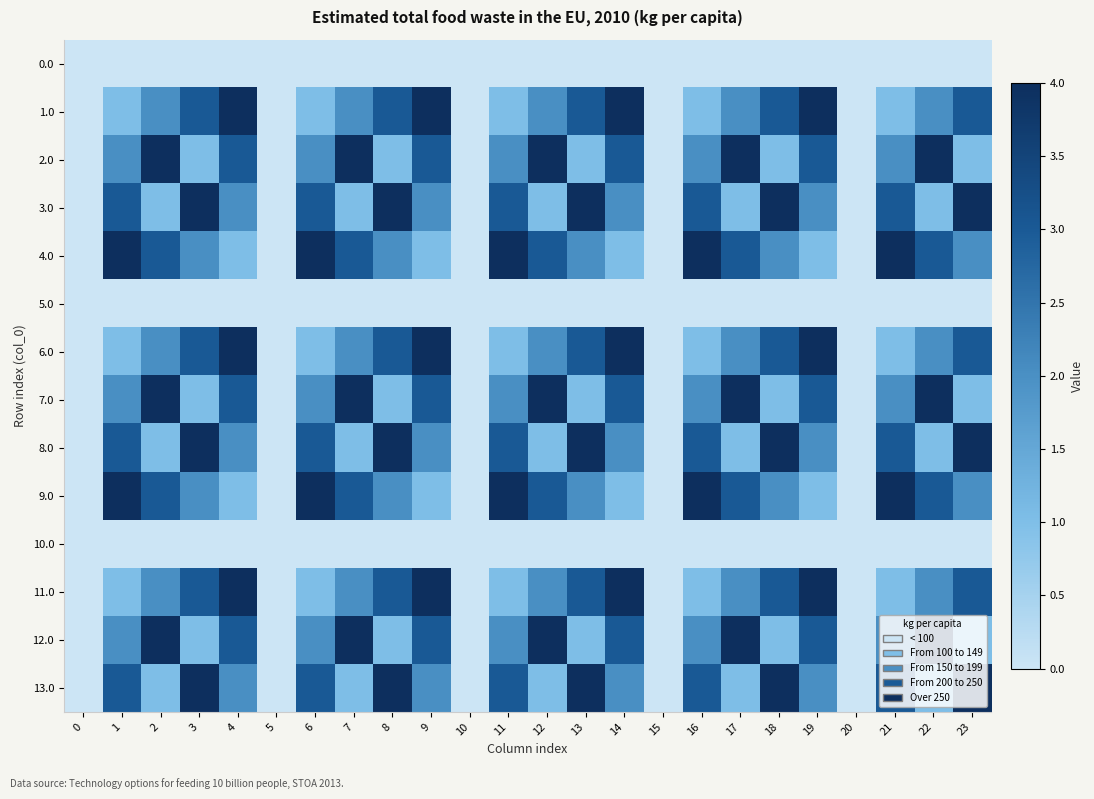

Which category has the highest value across all series?

4